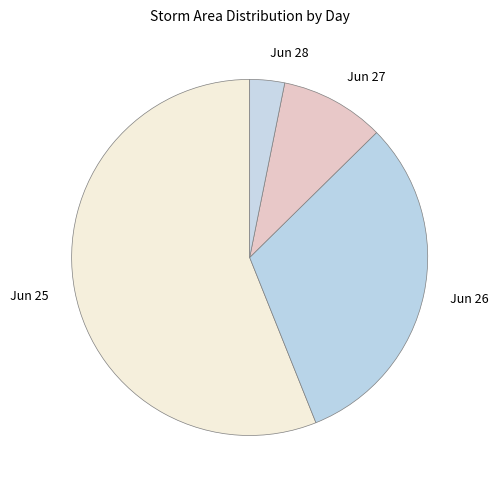

Is there a majority slice in this chart?

Yes